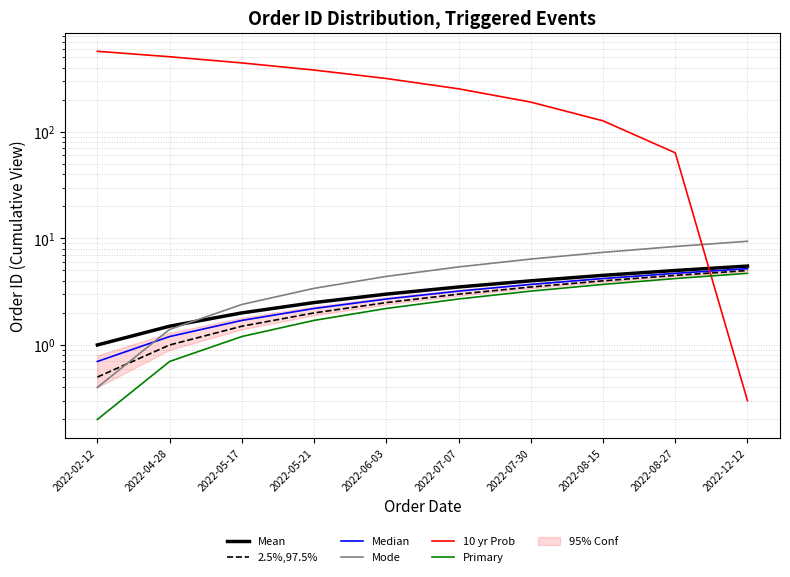

Which series changed the most between 2022-02-12 and 2022-06-03?

10 yr Prob